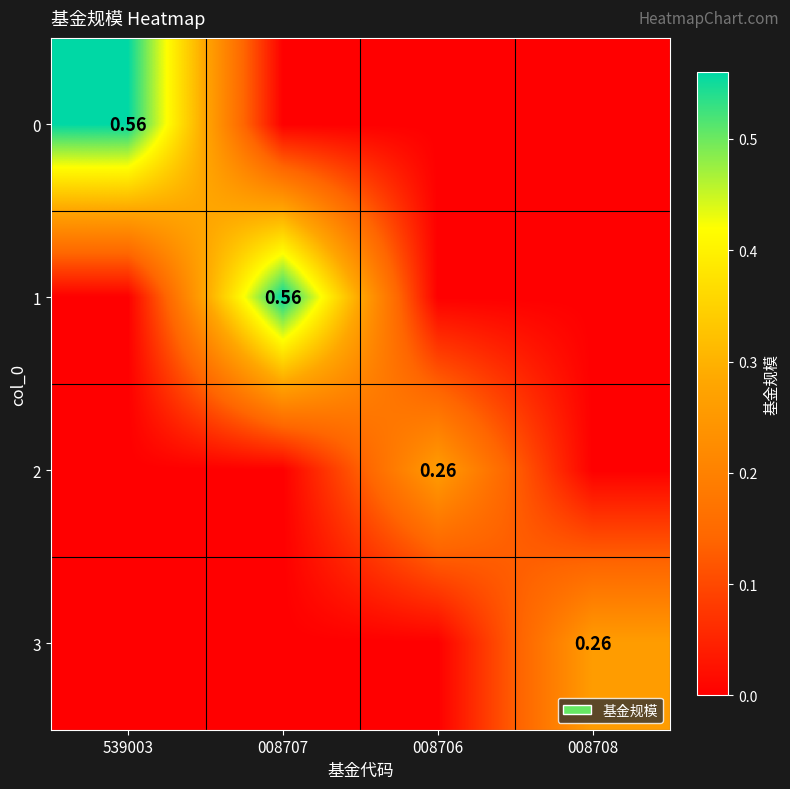

The value of 1 at 008706 is 0.3. True or false?

False